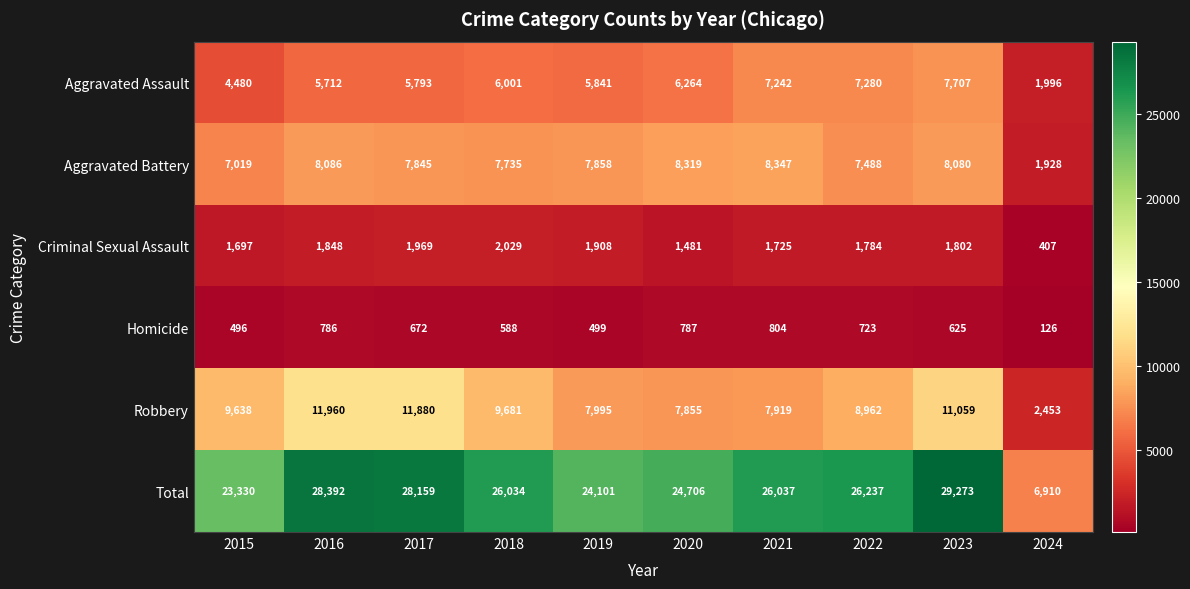

What is the approximate value of Robbery at 2015, to the nearest 100?

9600